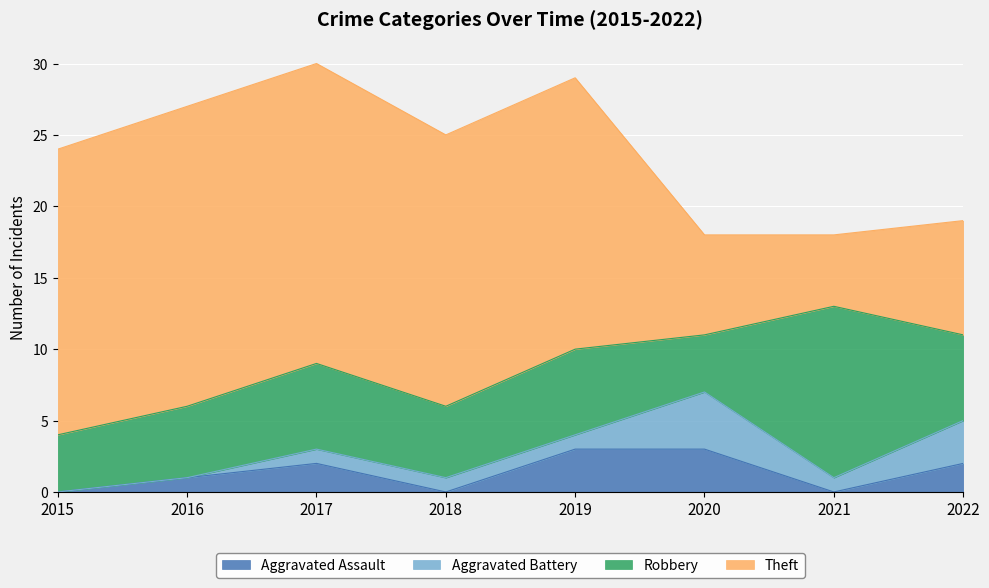

What is the difference between the highest and lowest values at 2019?

18